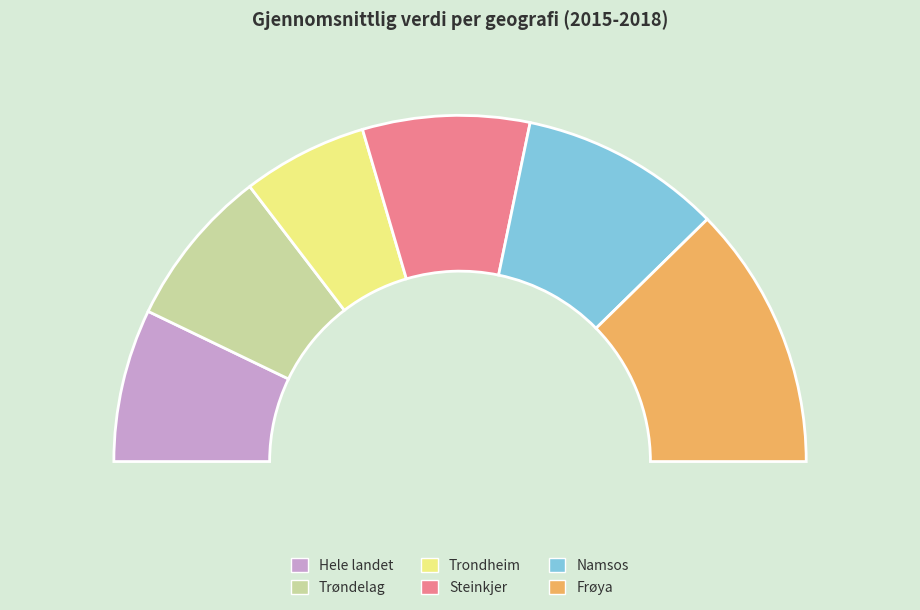

How many segments does this pie chart have?

6